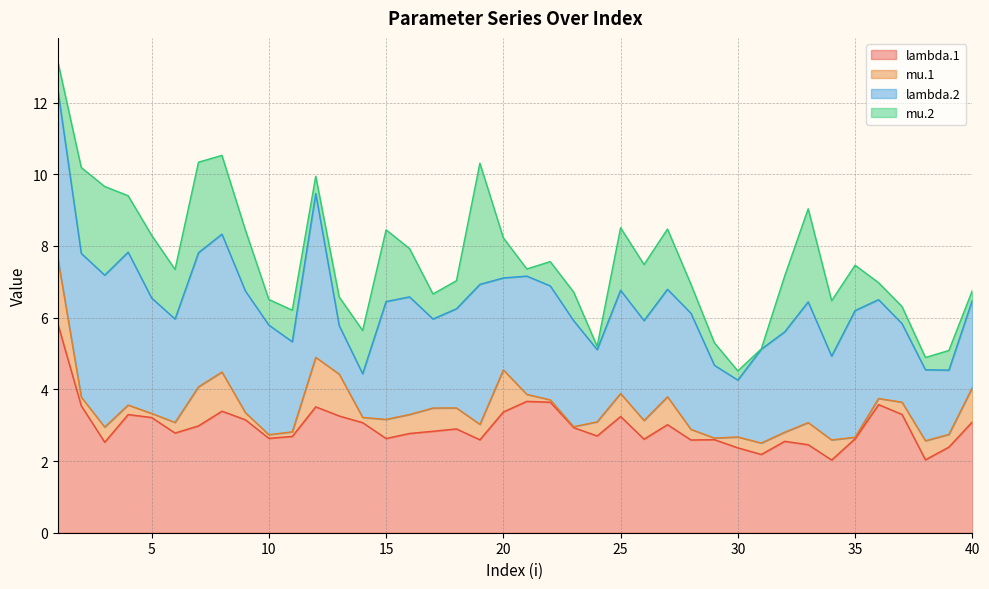

Which series has the widest spread of values?

lambda.1